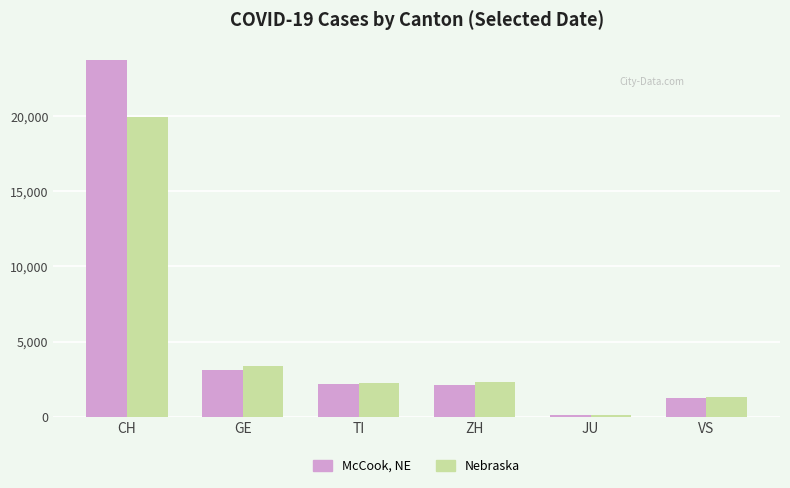

Where does the McCook, NE series first go above 2195?

CH